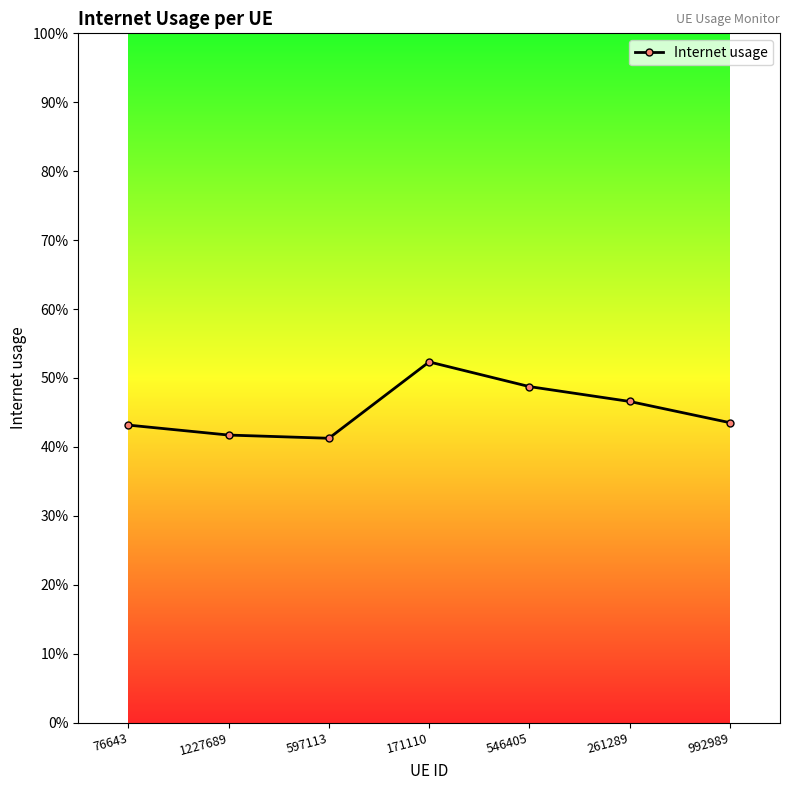

What is the greatest value displayed?

0.5